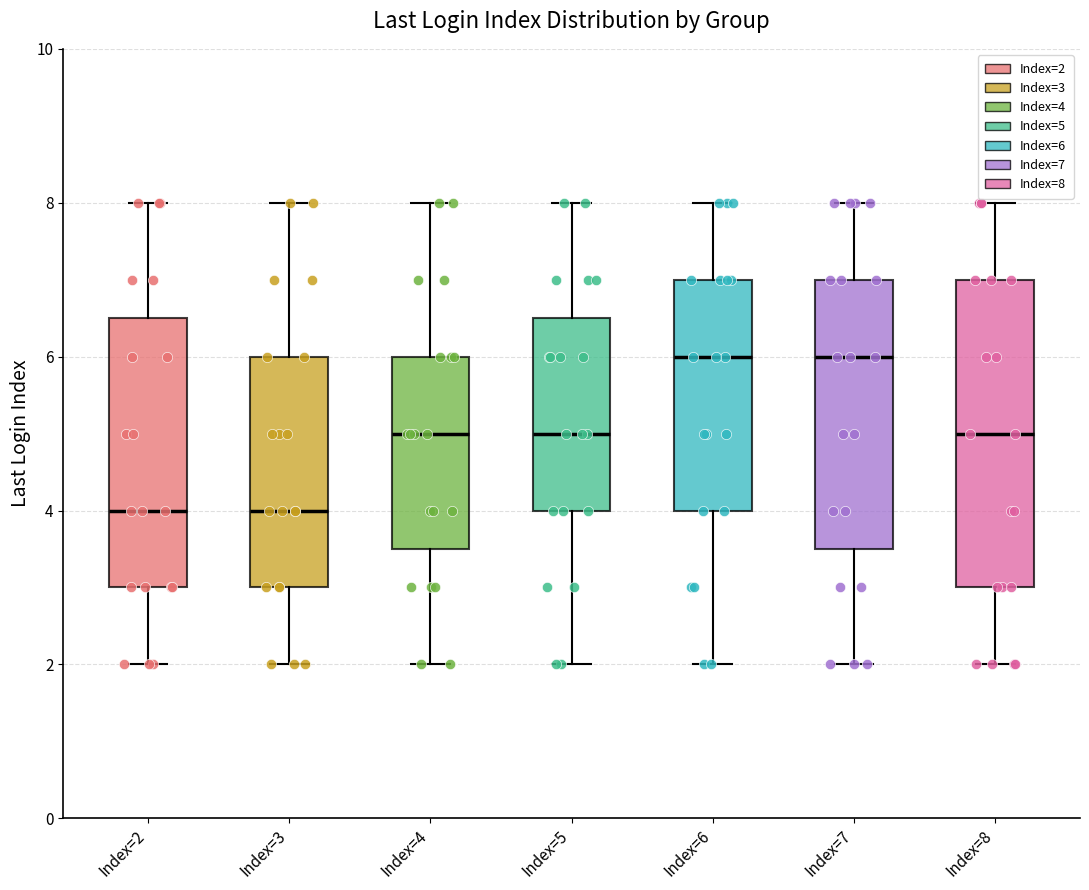

Comparing the boxes themselves (not the whiskers), which one is the tallest?

Index=8